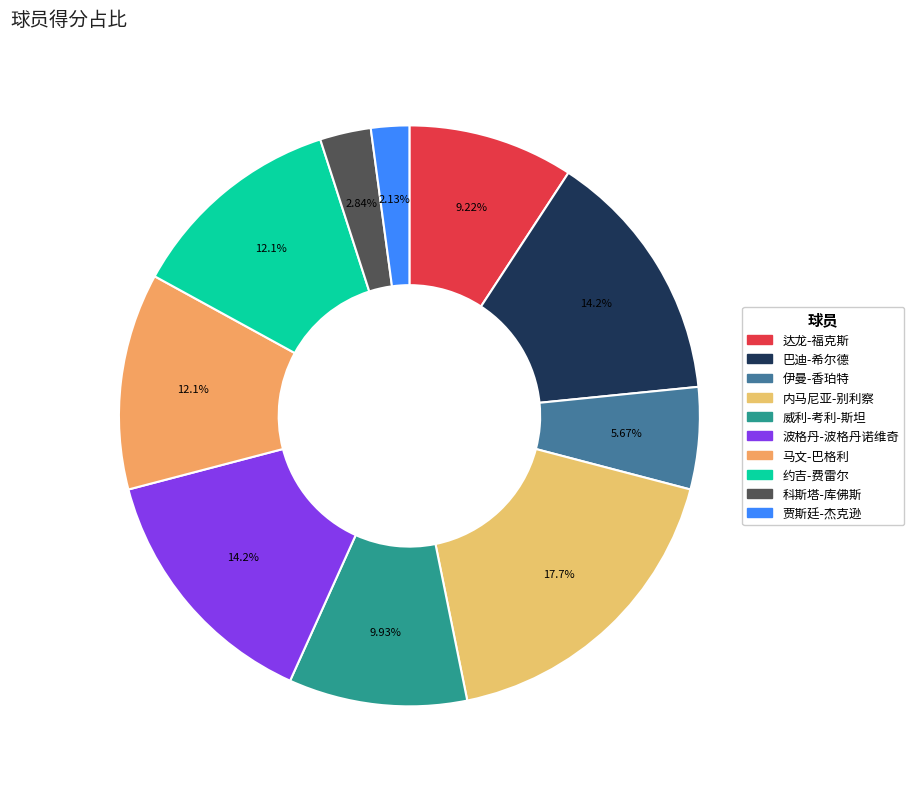

What is the change in value from 威利-考利-斯坦 to 贾斯廷-杰克逊?

-11